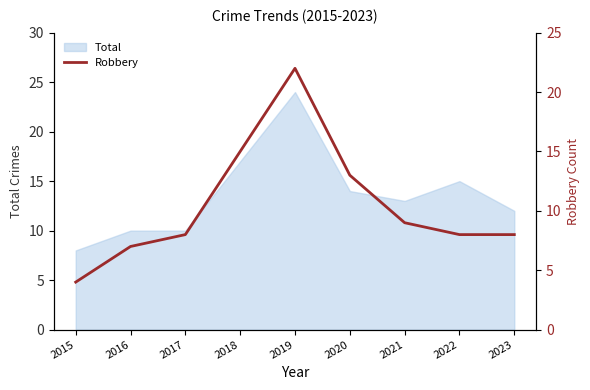

Reading left to right, what are all the values shown in this chart?

4	7	8	15	22	13	9	8	8